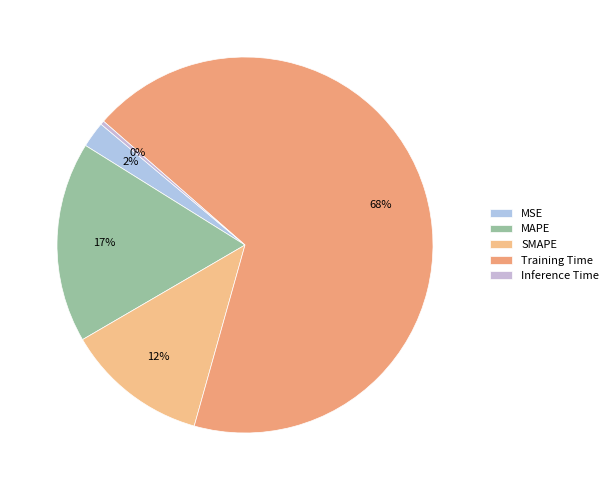

Count the number of slices in the pie.

5